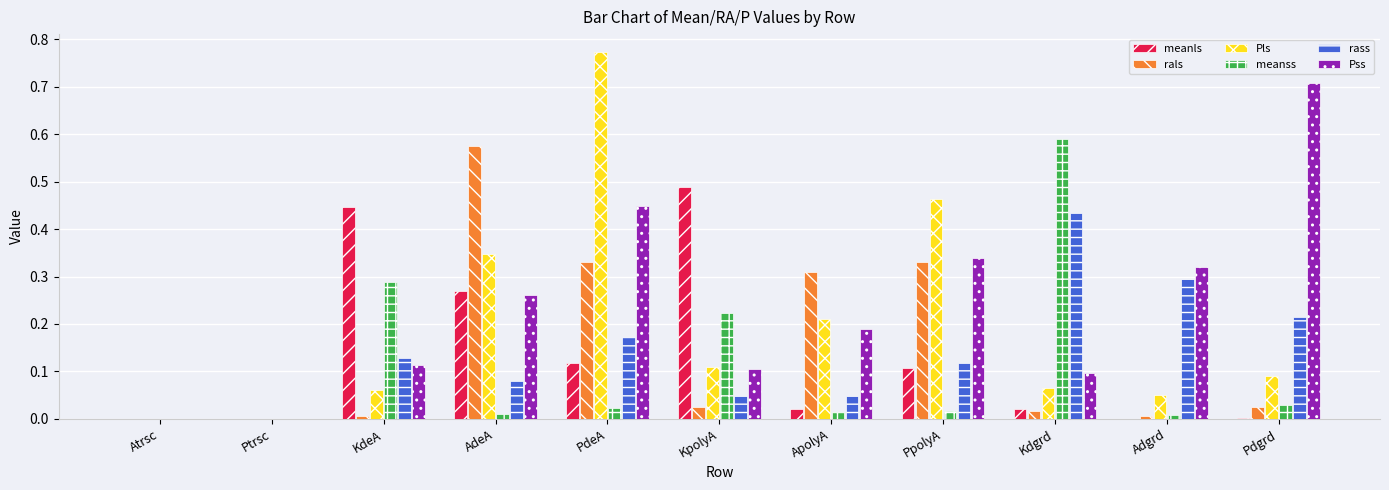

Which label corresponds to the largest value in the chart?

PdeA